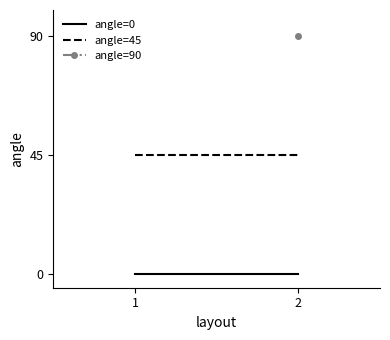

The value of angle=0 at 2 is 0. True or false?

True